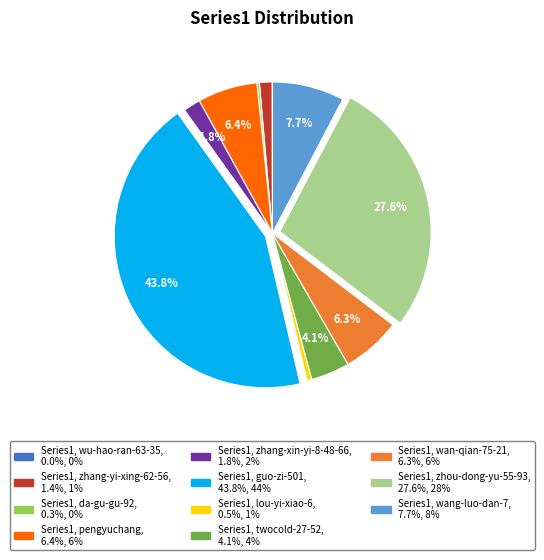

Is there any slice that represents more than half of the pie?

No